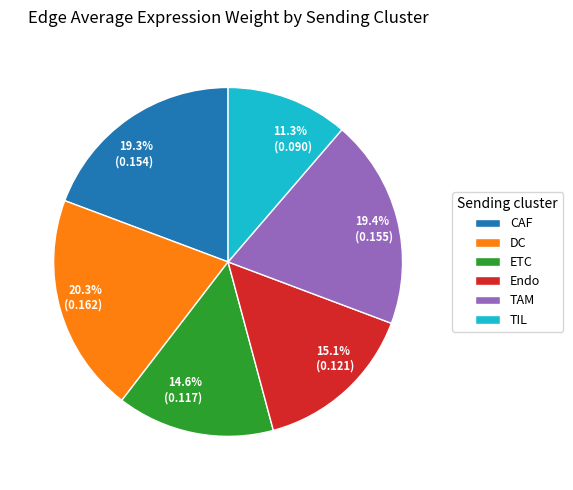

Count the number of slices in the pie.

6